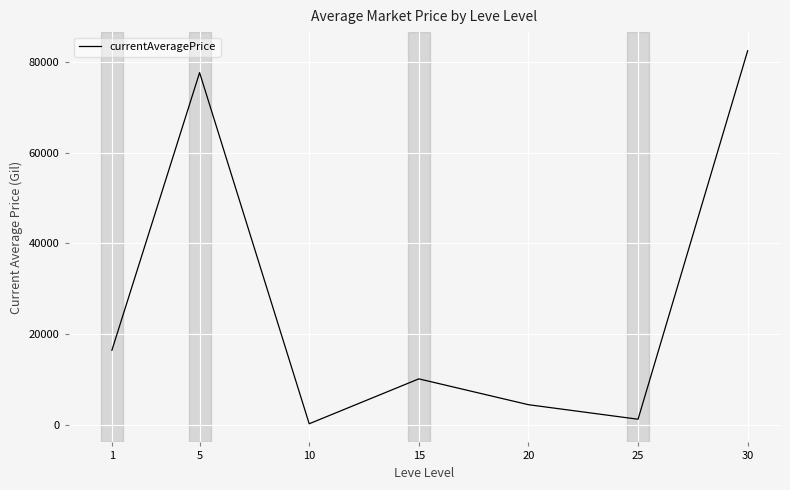

Which has a higher value, 5 or 1?

5